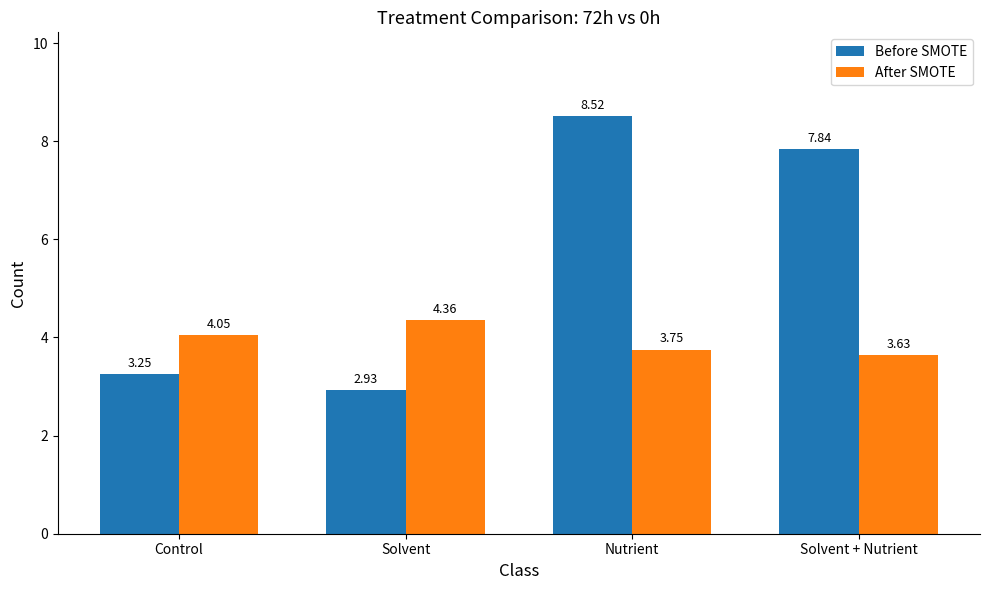

What is the average value of the After SMOTE series?

3.9